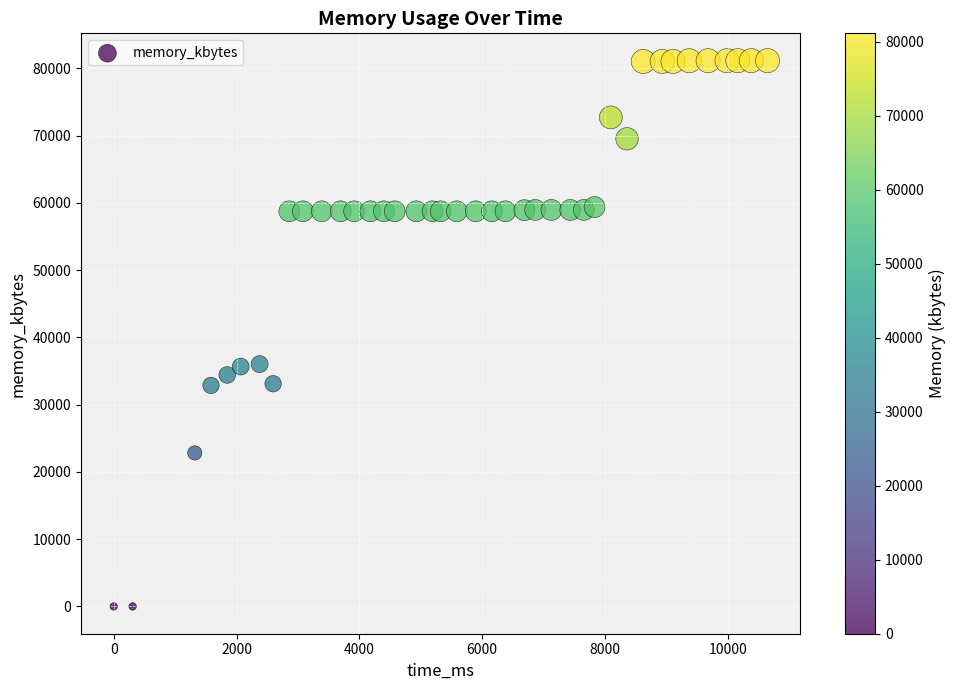

What is the range of Y values (max minus min)?

81168